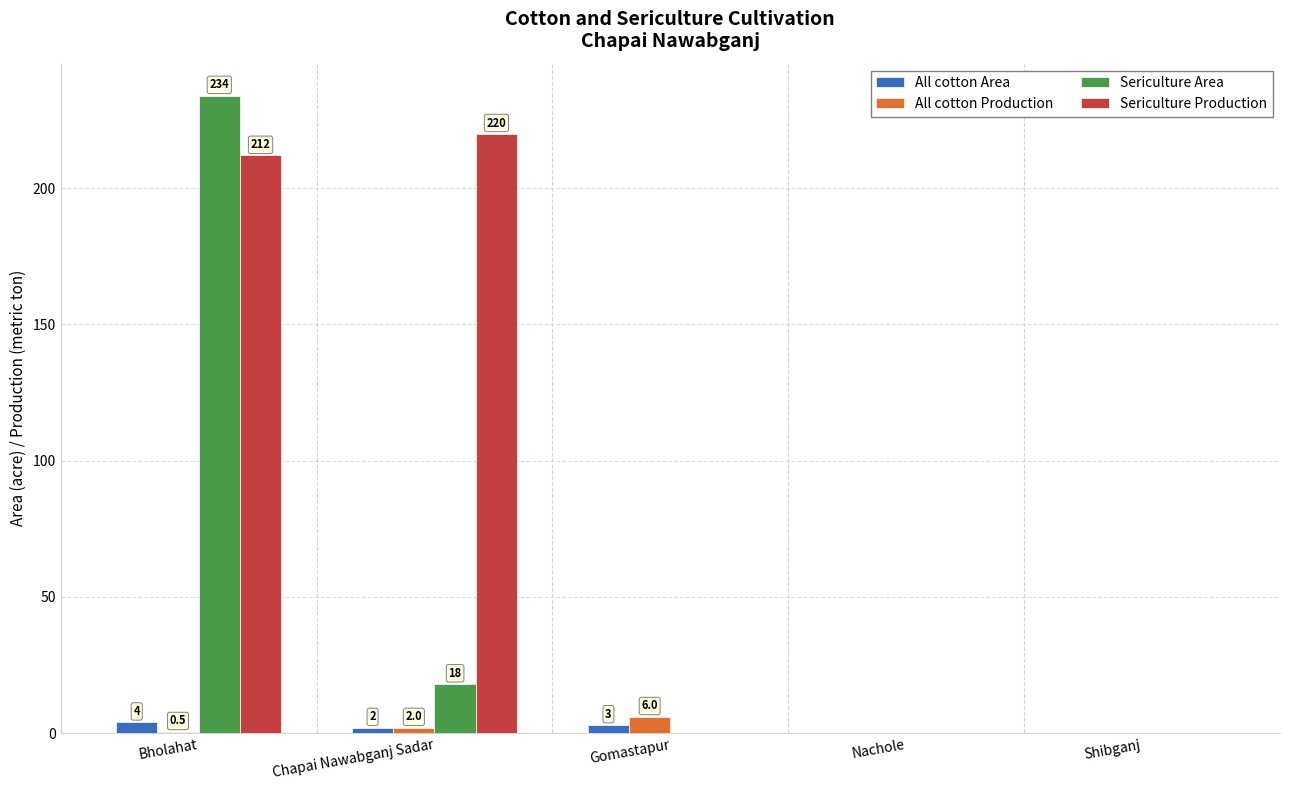

Which series has the widest spread of values?

Sericulture Area